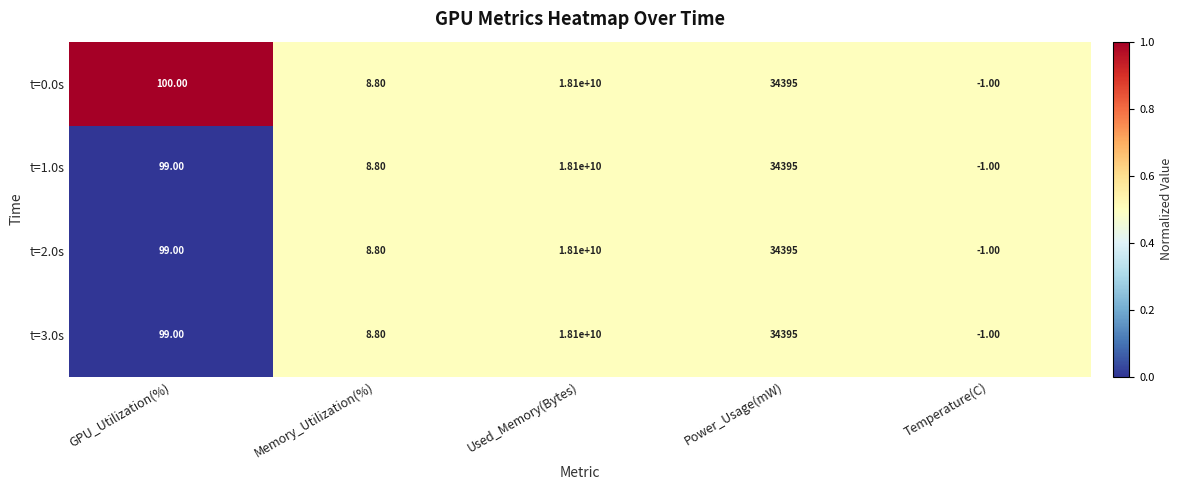

What is the greatest value displayed?

18100000000.0